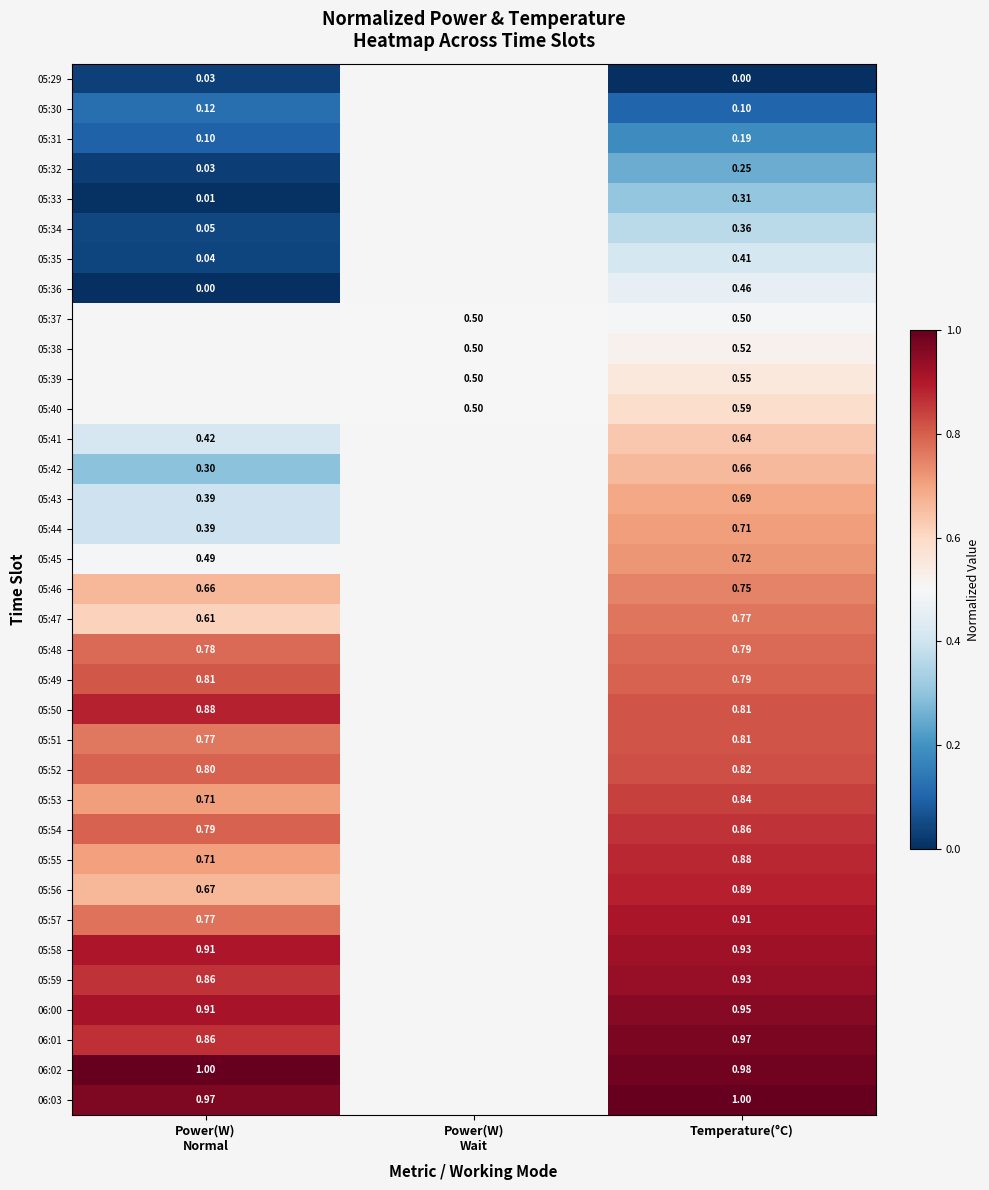

Which label corresponds to the largest value in the chart?

Power(W)
Normal